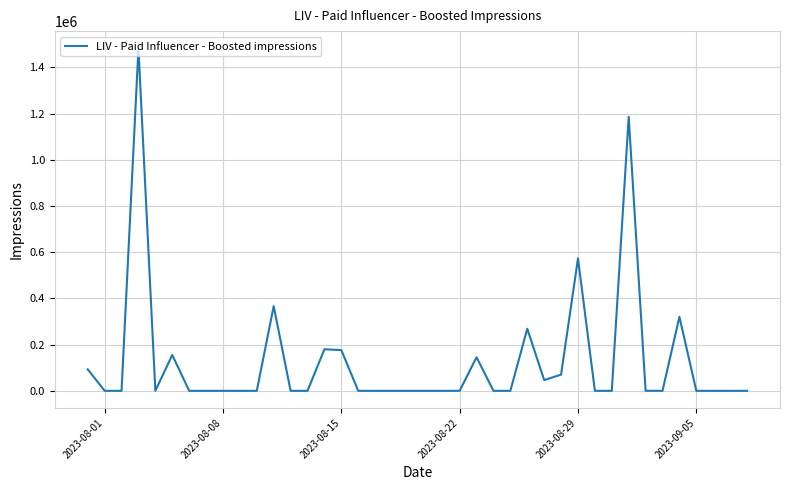

What is the average value?

126576